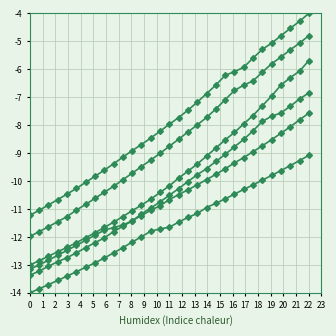

How many lines are shown in the chart?

6